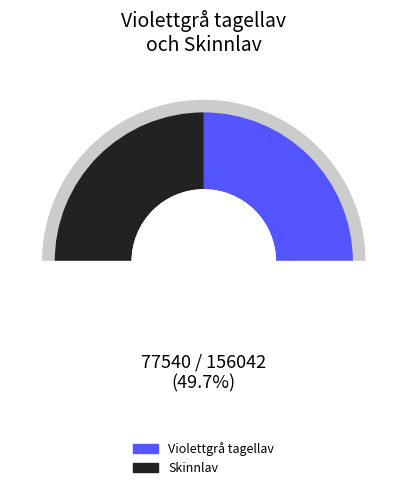

To the nearest percent, what portion does Violettgrå tagellav represent?

50%